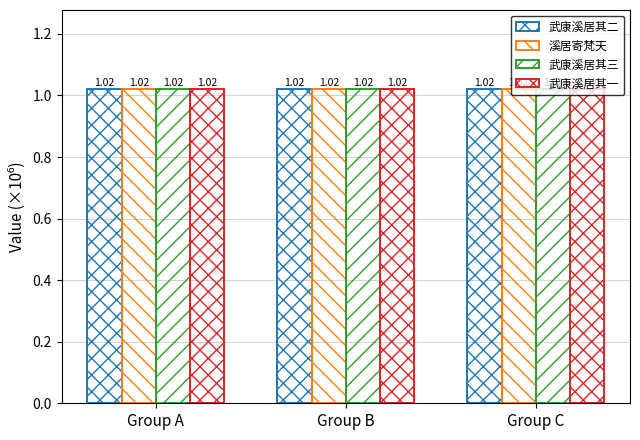

How many categories are shown in the chart?

3